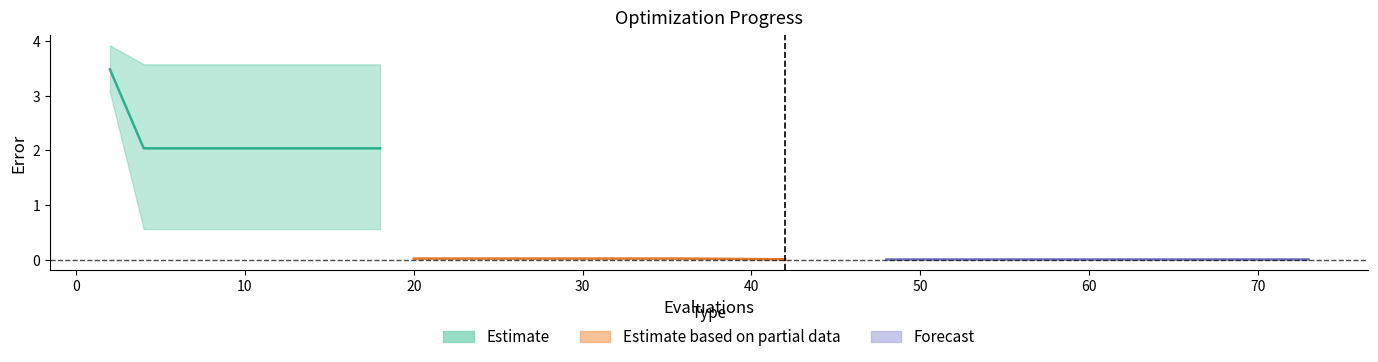

Which category has the highest value in the best series?

2